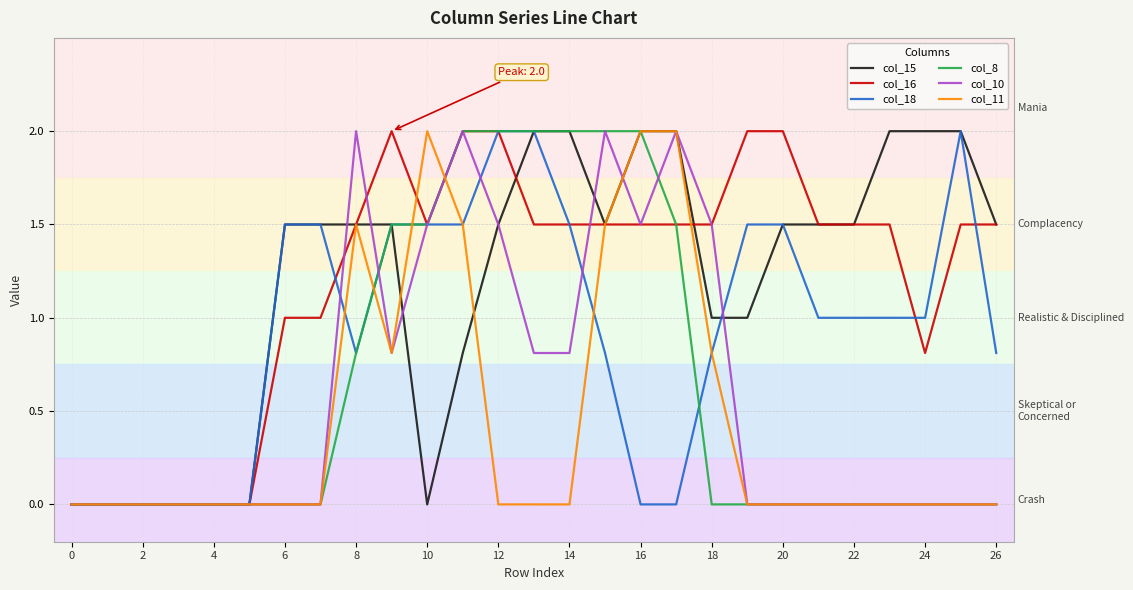

The col_8 series shows 2.6 at 14. True or false?

False